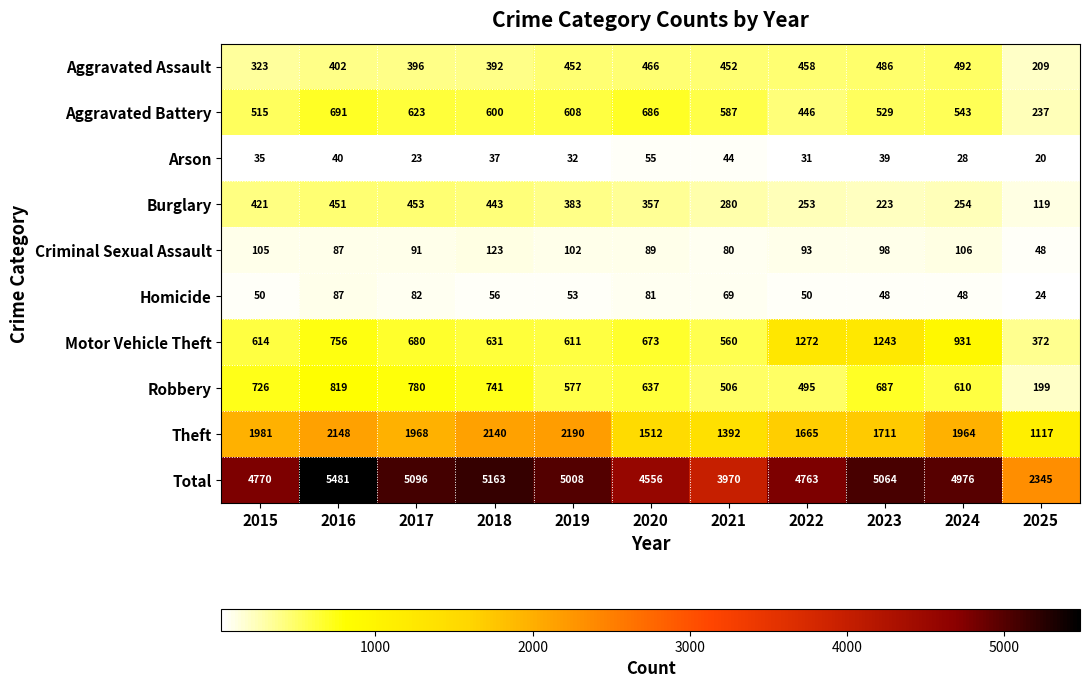

What is the total value across all series at 2020?

9112